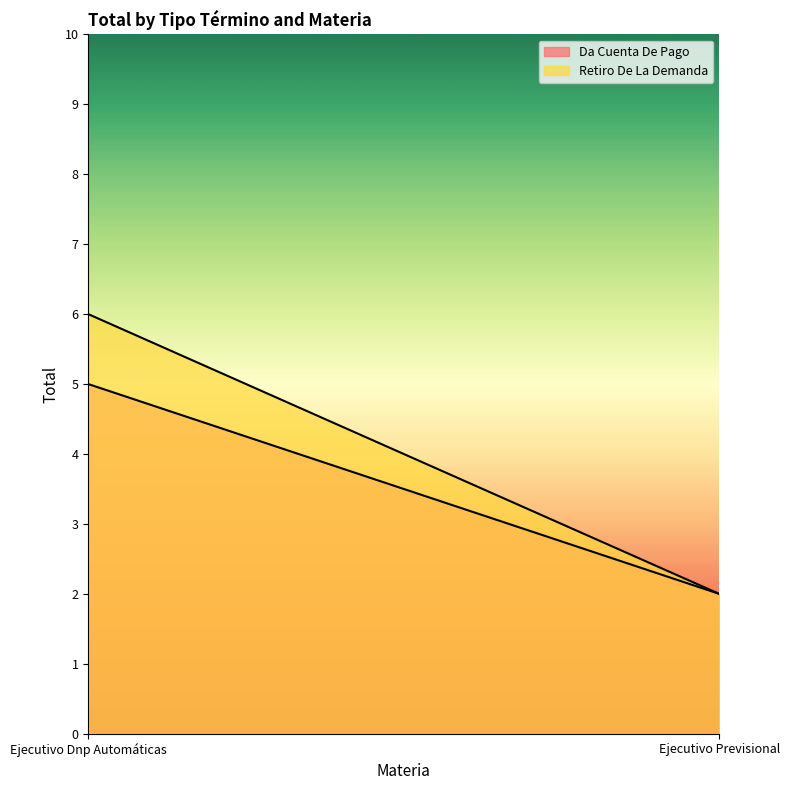

What is the spread (max minus min) of values at Ejecutivo Dnp Automáticas?

1